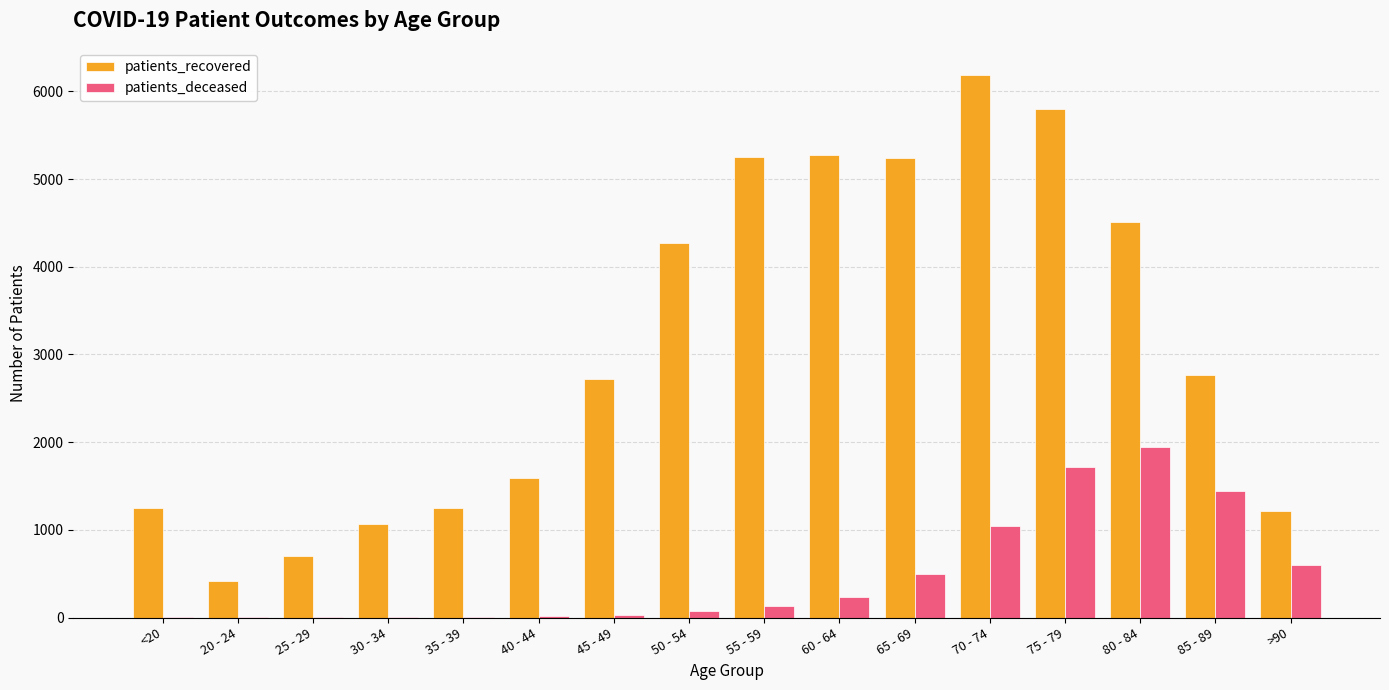

Is it true that patients_deceased equals 3 at 20 - 24?

True